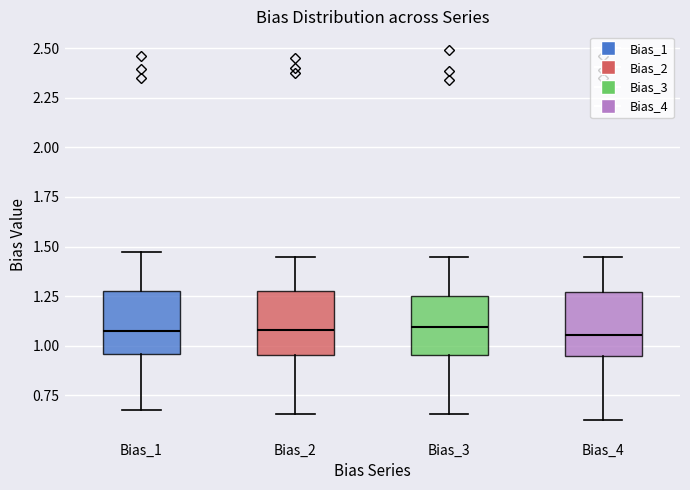

Reading left to right, read every box against the y-axis: the position of its median line, the range the box covers, and the ends of its whiskers. The values are not printed on the chart, so give them approximately, as read against the axis.

Bias_1: median 1.05, box 0.95 to 1.30, whiskers 0.70 to 1.45
Bias_2: median 1.10, box 0.95 to 1.25, whiskers 0.65 to 1.45
Bias_3: median 1.10, box 0.95 to 1.25, whiskers 0.65 to 1.45
Bias_4: median 1.05, box 0.95 to 1.25, whiskers 0.65 to 1.45